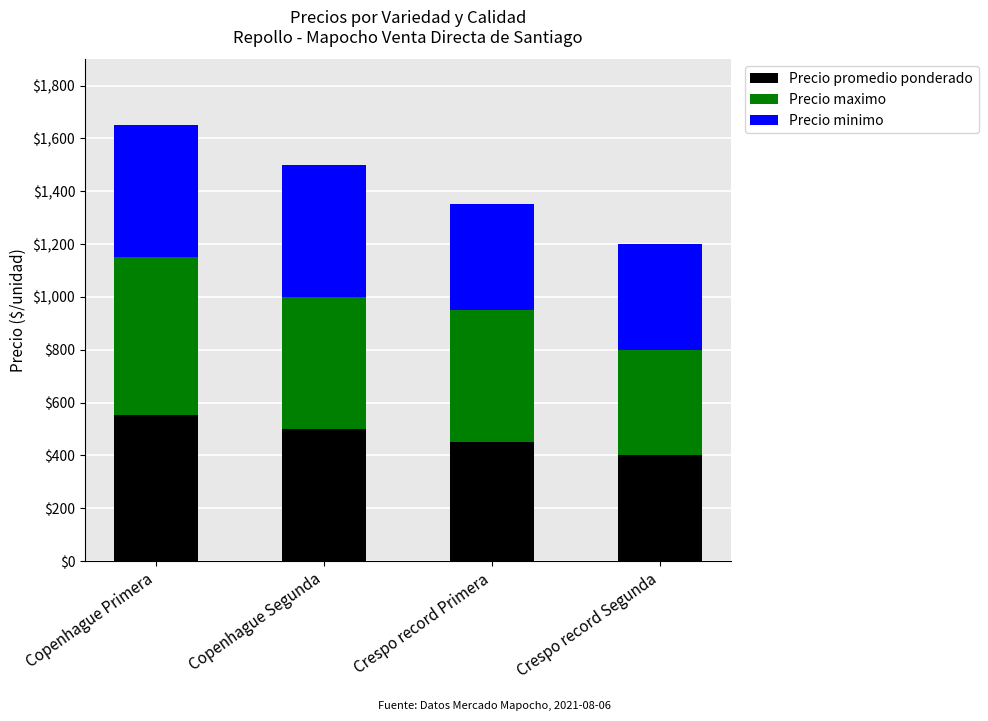

Reading right to left, list the values for the Precio promedio ponderado series.

400	452	500	552